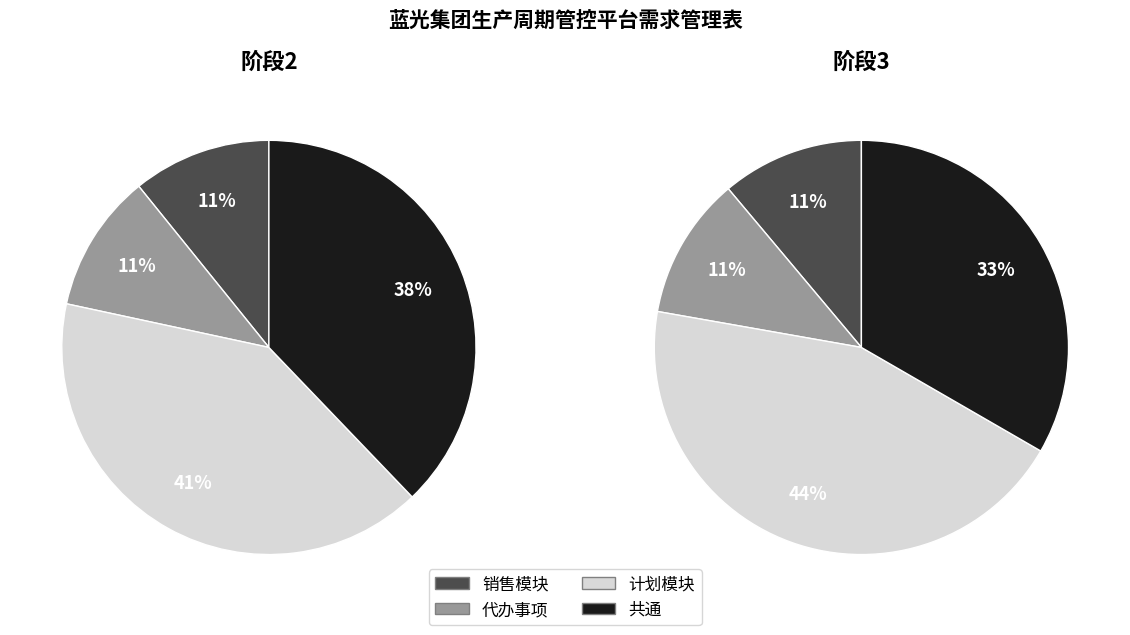

Which series changed the most between 销售模块 and 代办事项?

阶段2